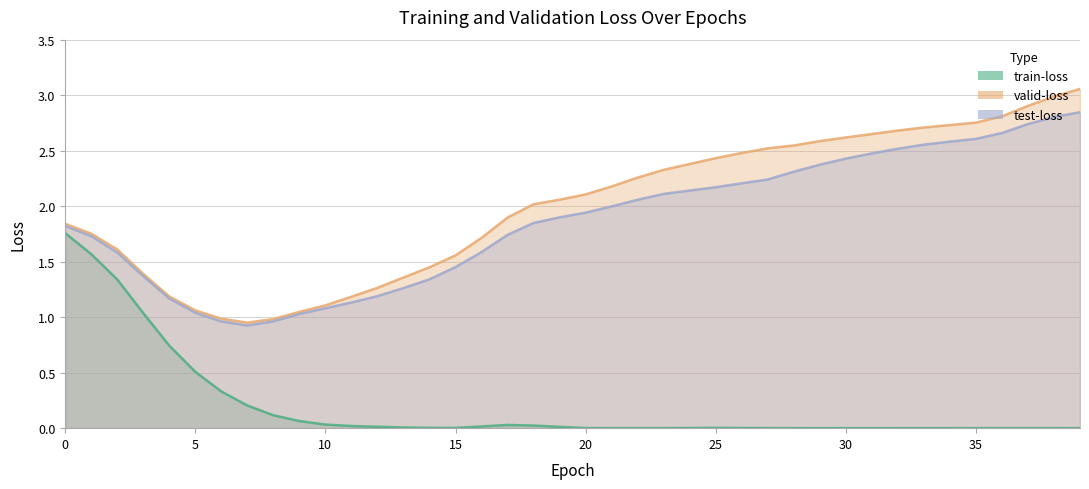

True or false: valid-loss has more than 0 points higher than both neighbors.

False